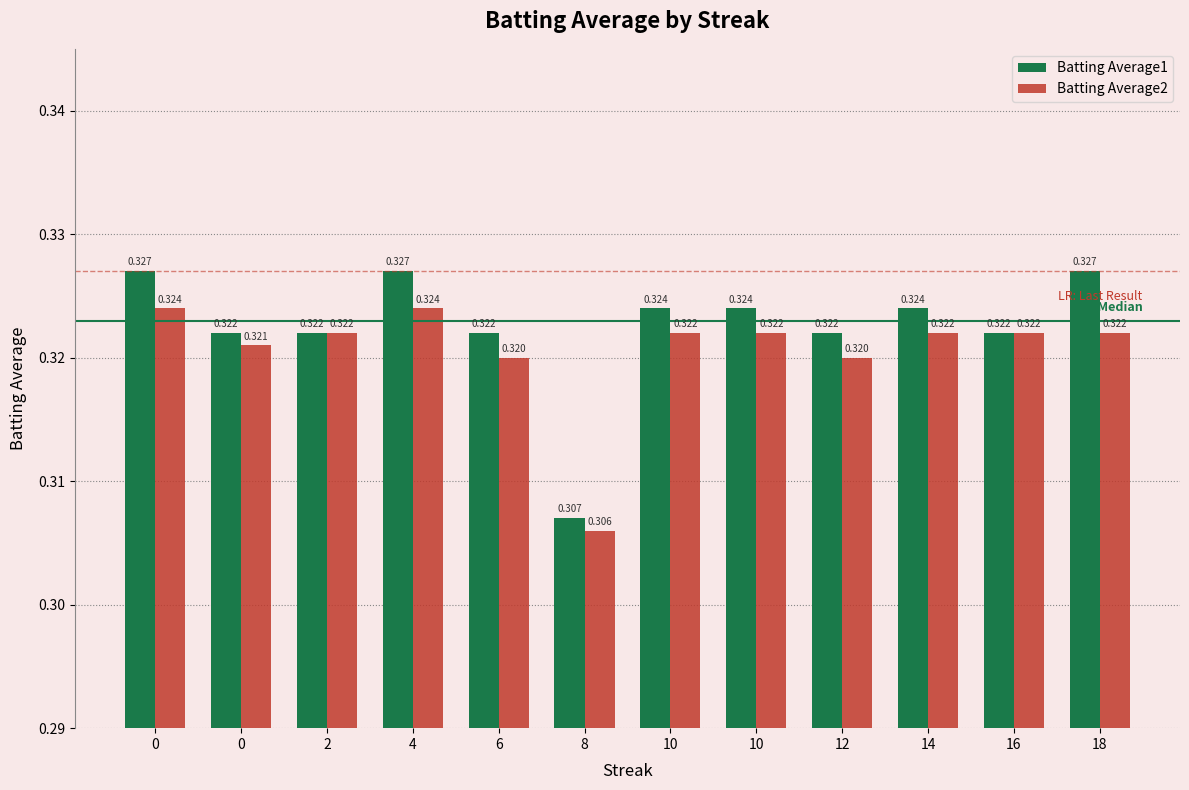

Reading left to right, transcribe all the data shown in this chart.

Batting Average1: 0.3	0.3	0.3	0.3	0.3	0.3	0.3	0.3	0.3	0.3	0.3	0.3
Batting Average2: 0.3	0.3	0.3	0.3	0.3	0.3	0.3	0.3	0.3	0.3	0.3	0.3